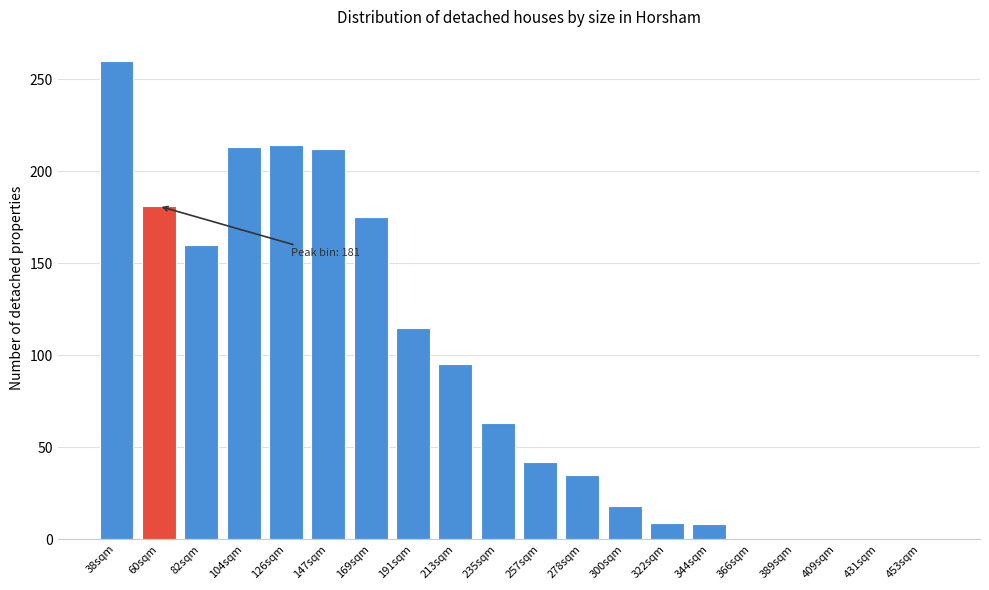

What is the approximate value at 60sqm, to the nearest 50?

200